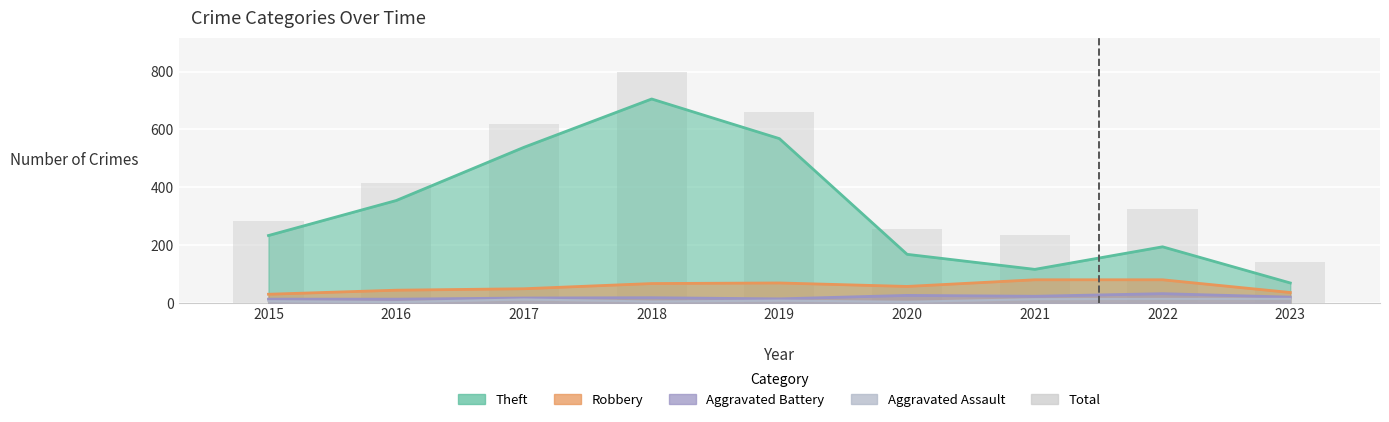

What is the approximate value at 2022?

324